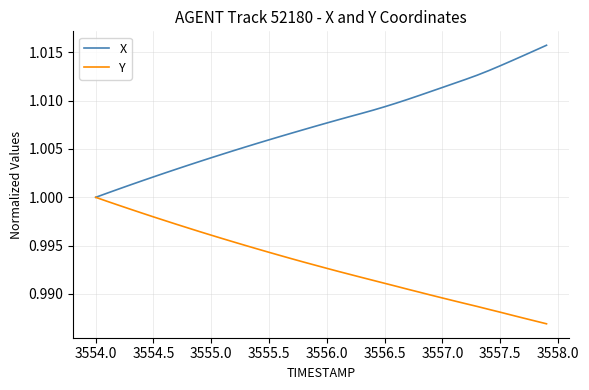

List the series in order of their overall mean, highest first.

X, Y